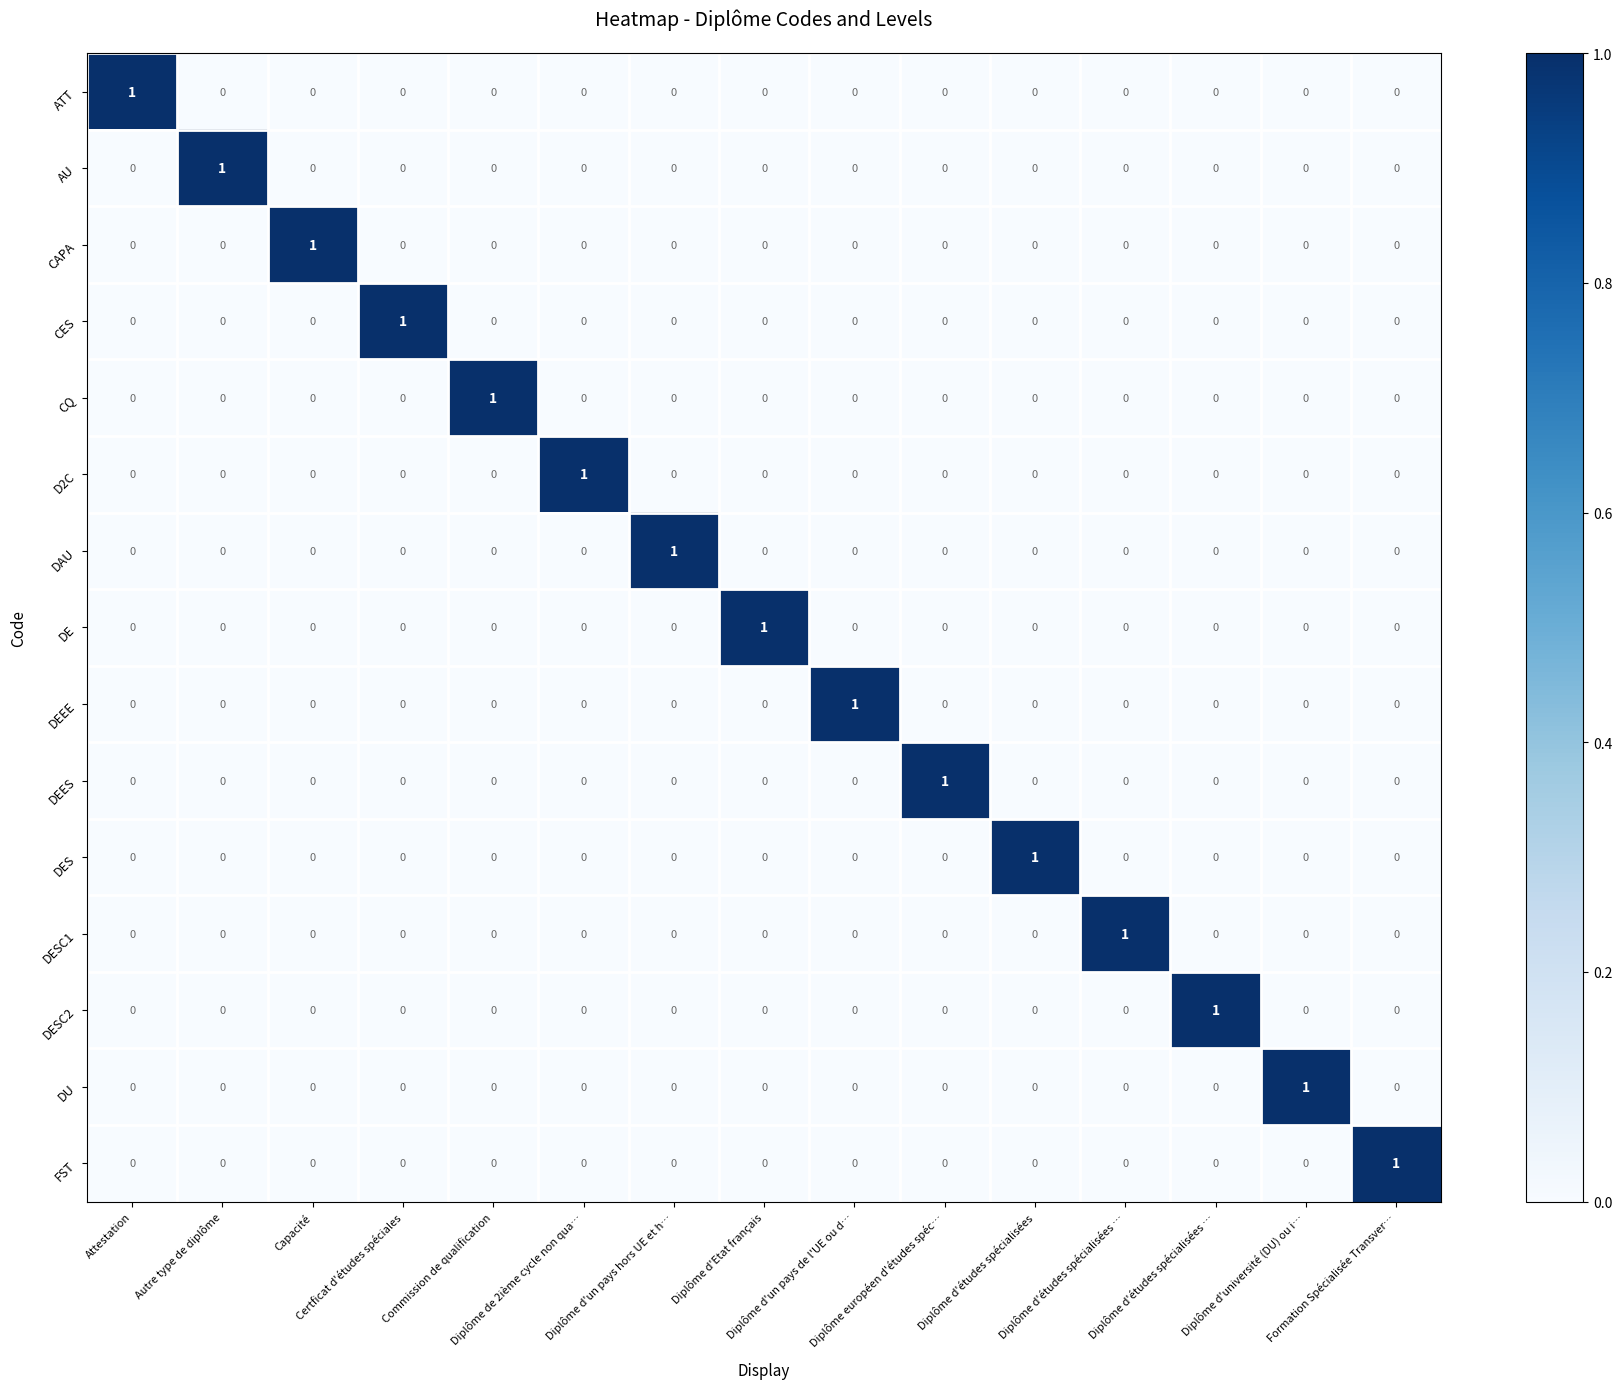

How many data points in ATT are above 0?

1